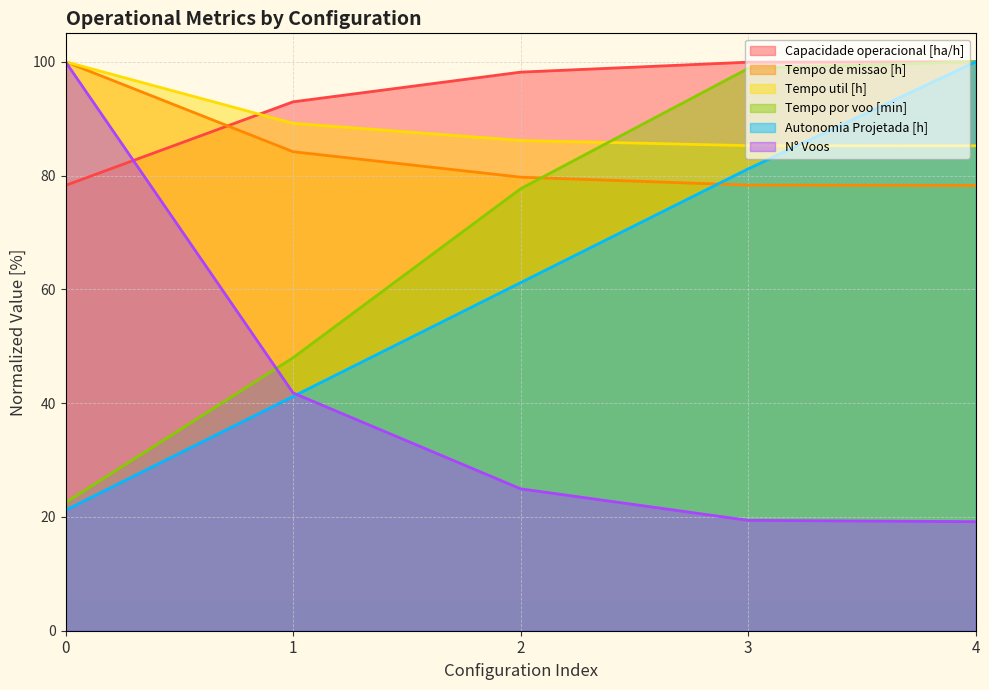

Read the Autonomia Projetada [h] value at 0.

21.2